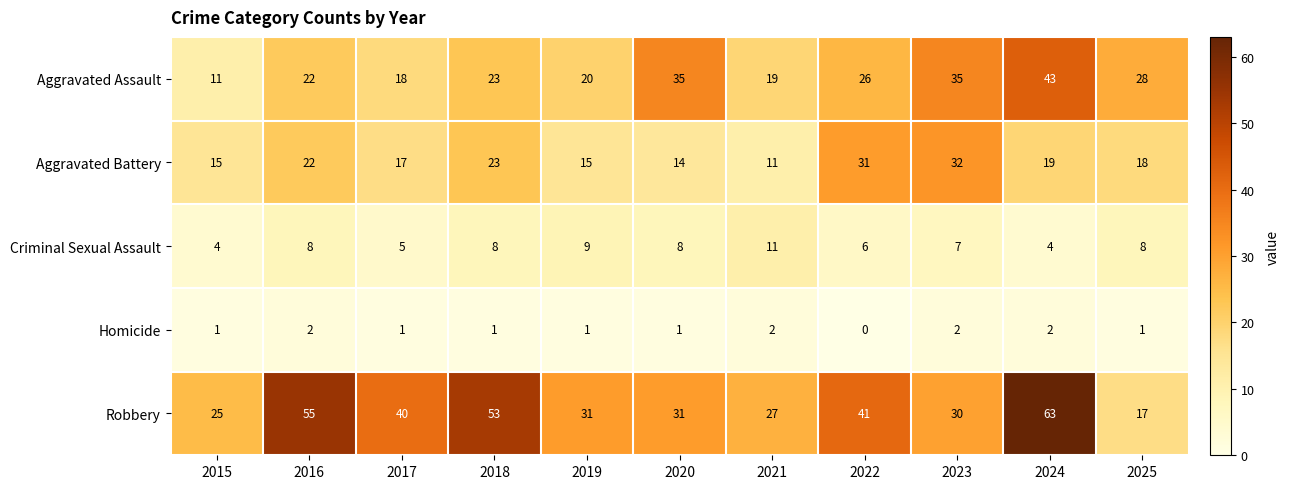

Is it true that Aggravated Assault equals 35 at 2023?

True